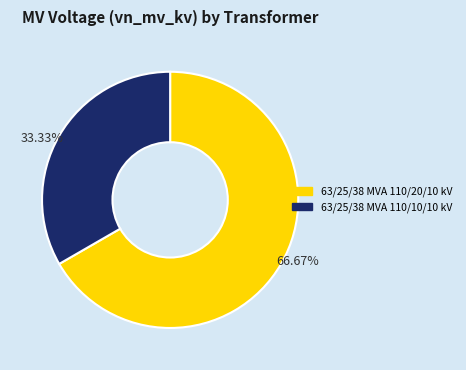

Rank the categories by value from highest to lowest.

66.67%, 33.33%